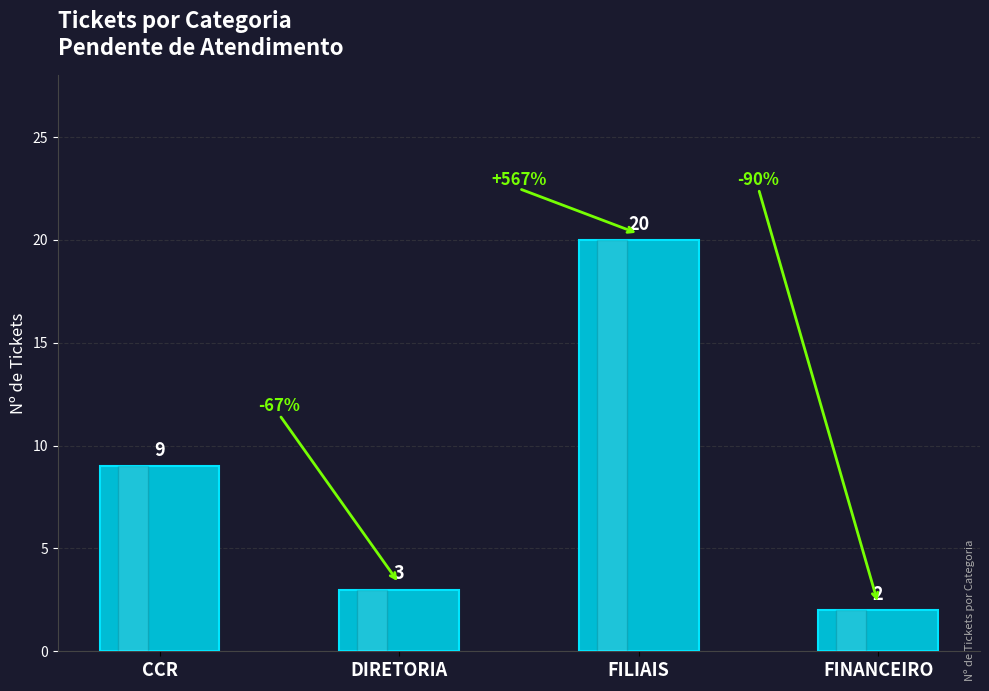

What is the greatest value displayed?

20